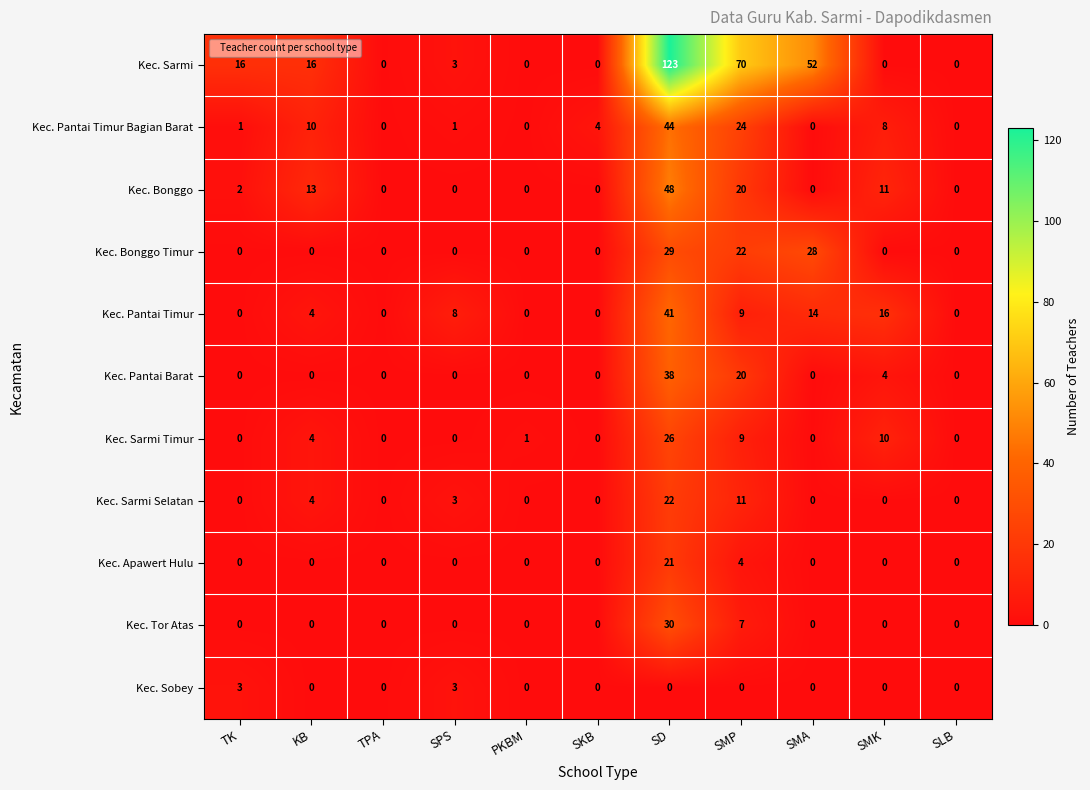

Is it true that Kec. Pantai Timur equals 41 at SD?

True